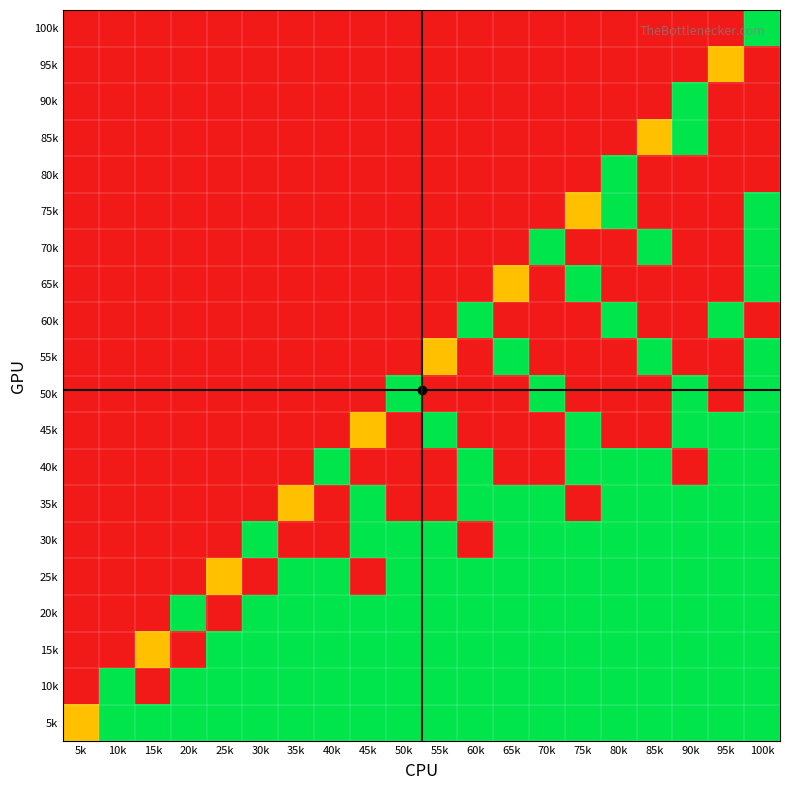

Rank the series at 20k from lowest to highest value.

15k, 25k, 30k, 35k, 40k, 45k, 50k, 55k, 60k, 65k, 70k, 75k, 80k, 85k, 90k, 95k, 100k, 5k, 10k, 20k